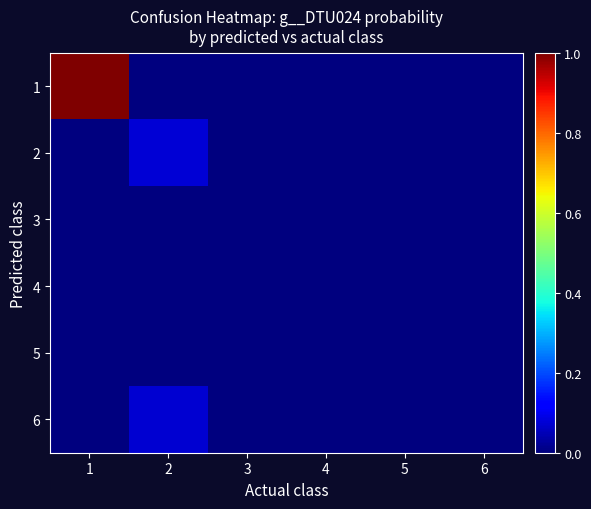

How many series are shown in this chart?

6